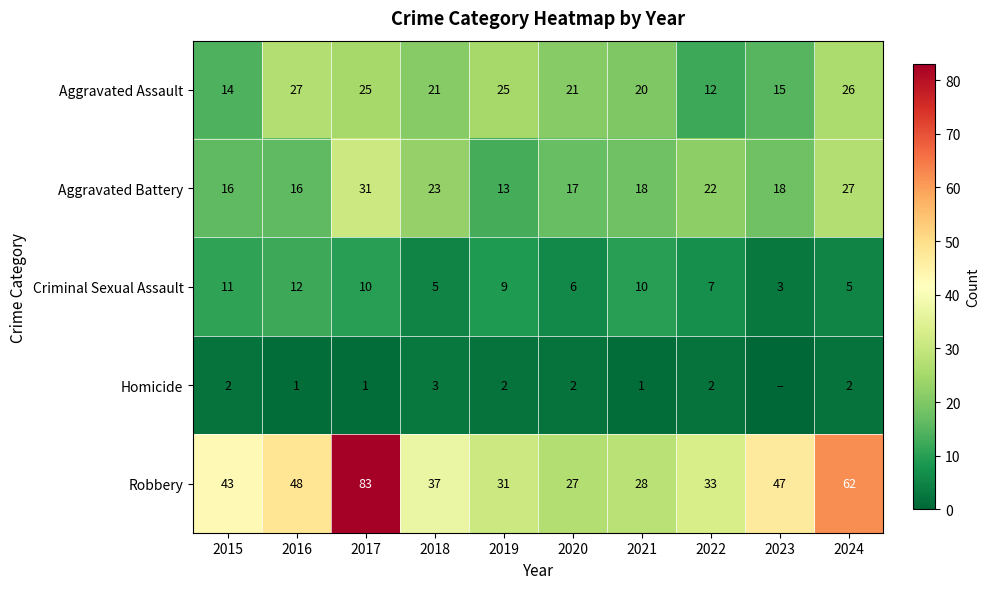

Where is Robbery nearest to the value 55?

2016